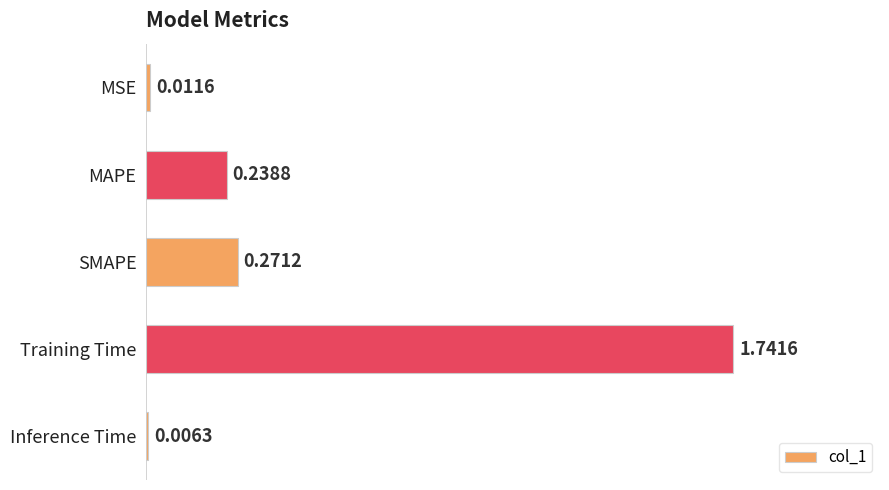

What is the sum of all values?

2.3